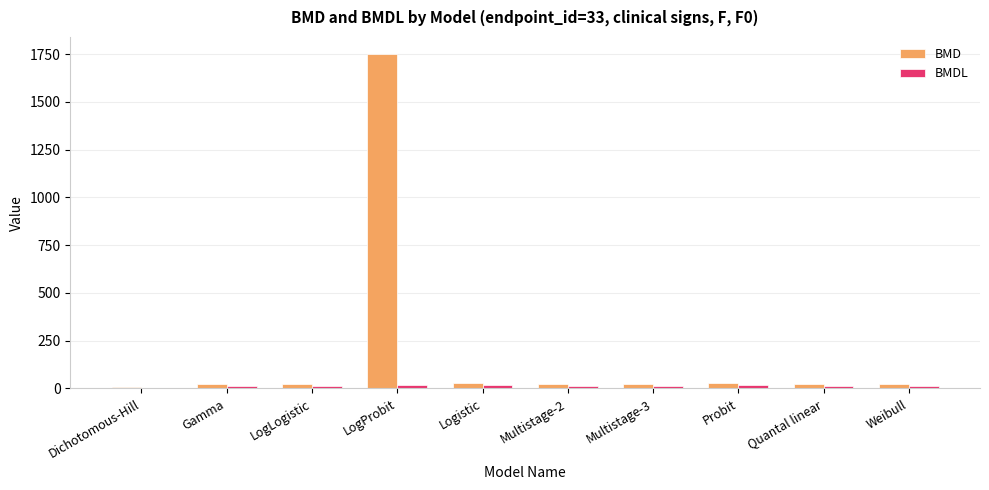

At which label does BMD reach its peak?

LogProbit